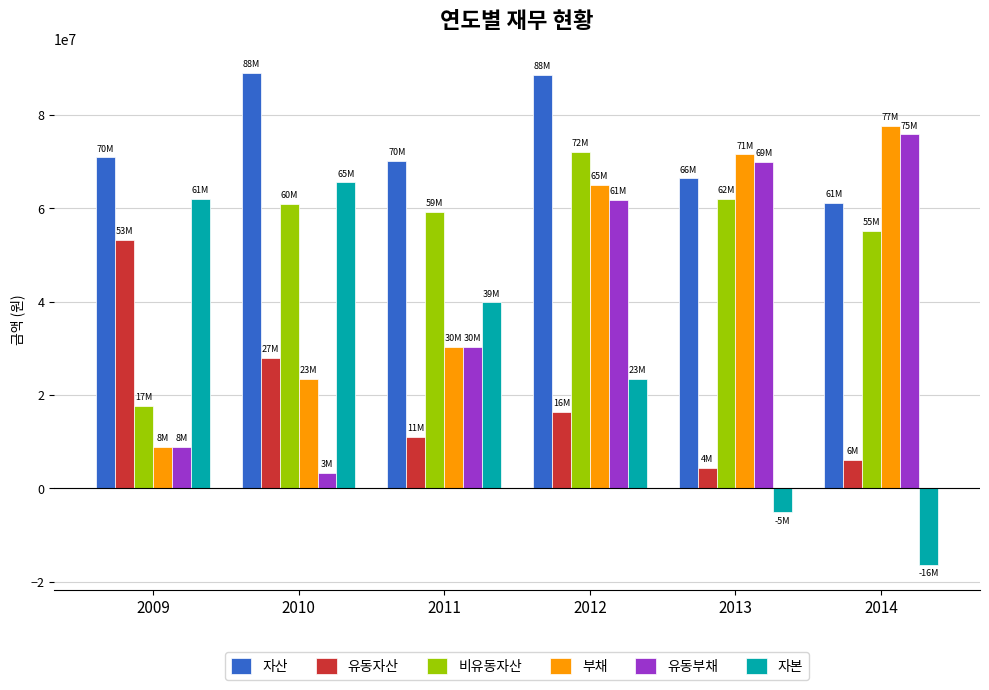

What is the sum of the 유동부채 values at 2014 and 2013?

145807946